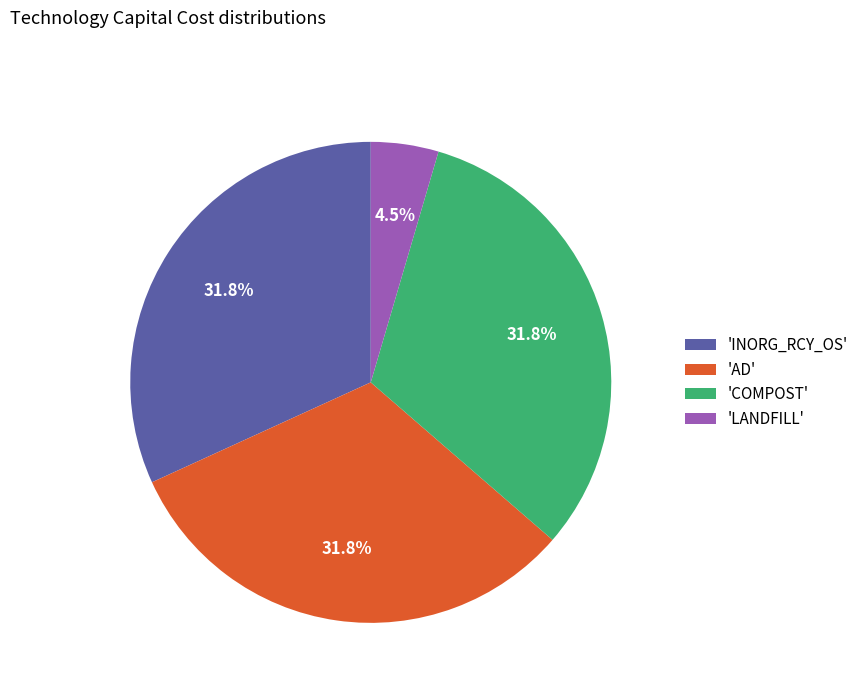

Does any single category account for the majority?

No